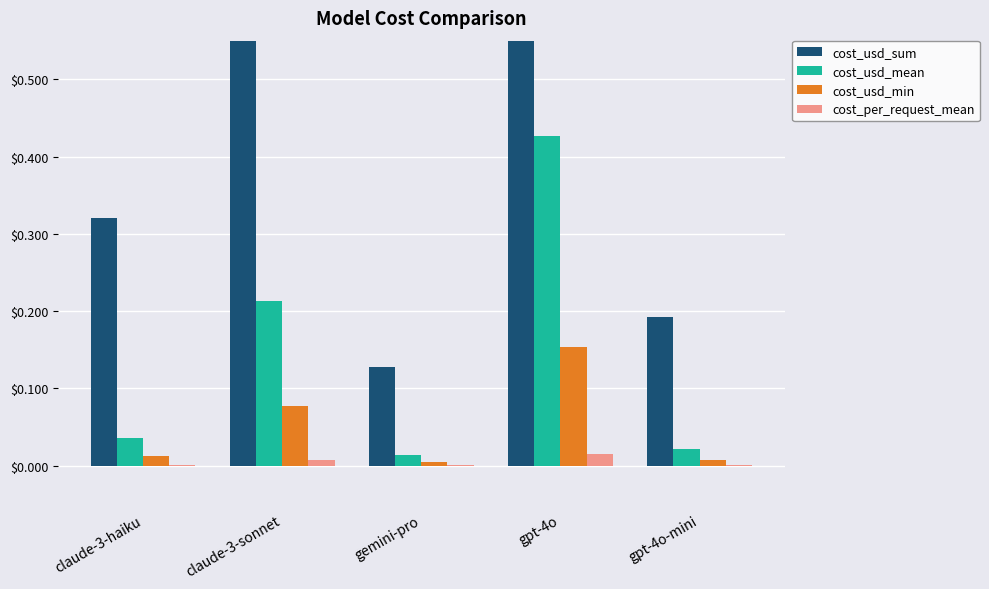

The value of cost_usd_mean at gpt-4o-mini is 0.0. True or false?

False